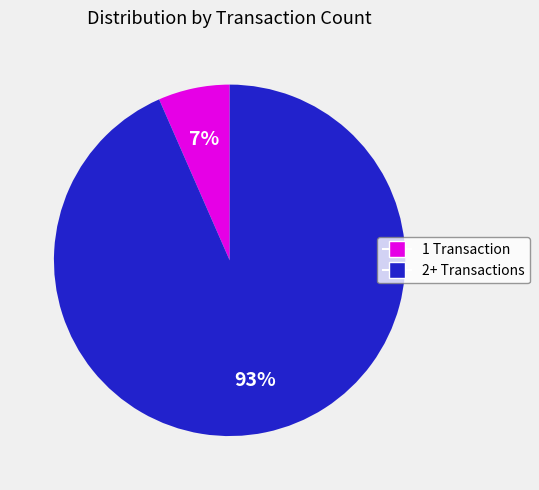

Rank the categories by value from highest to lowest.

2+ Transactions, 1 Transaction